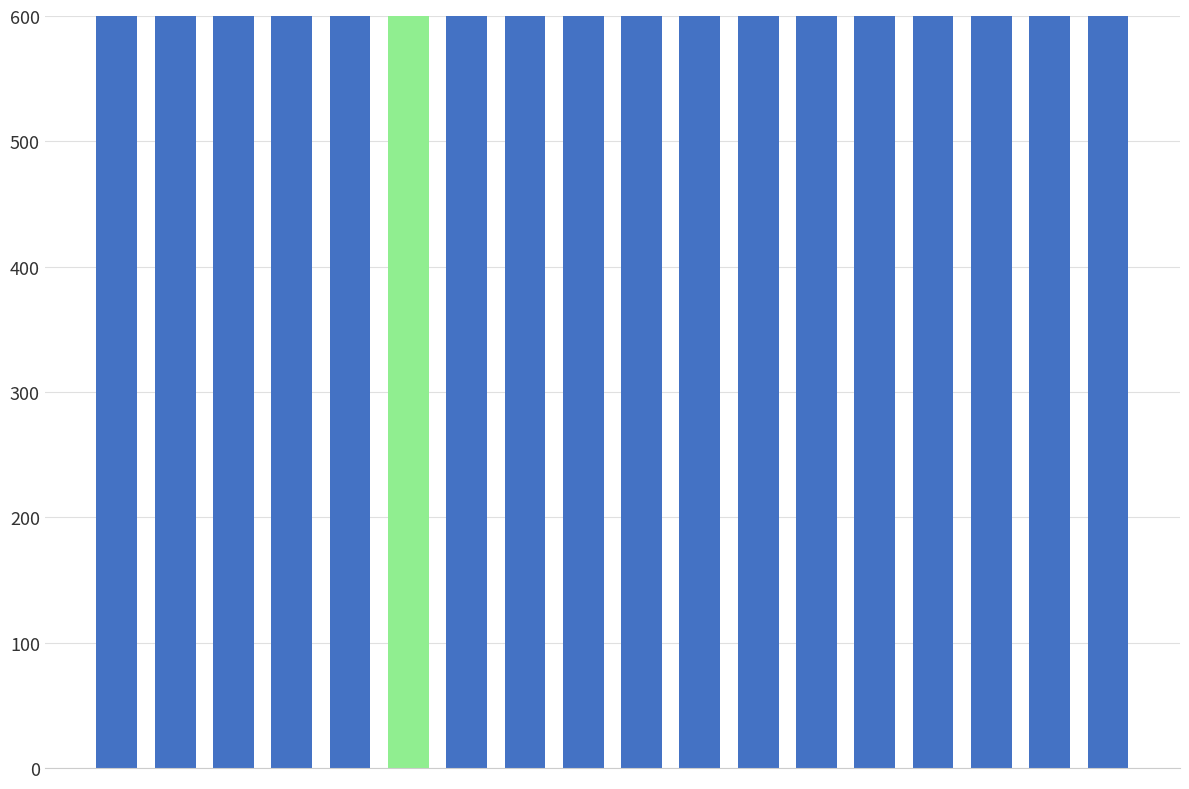

How many bars are there in total?

18